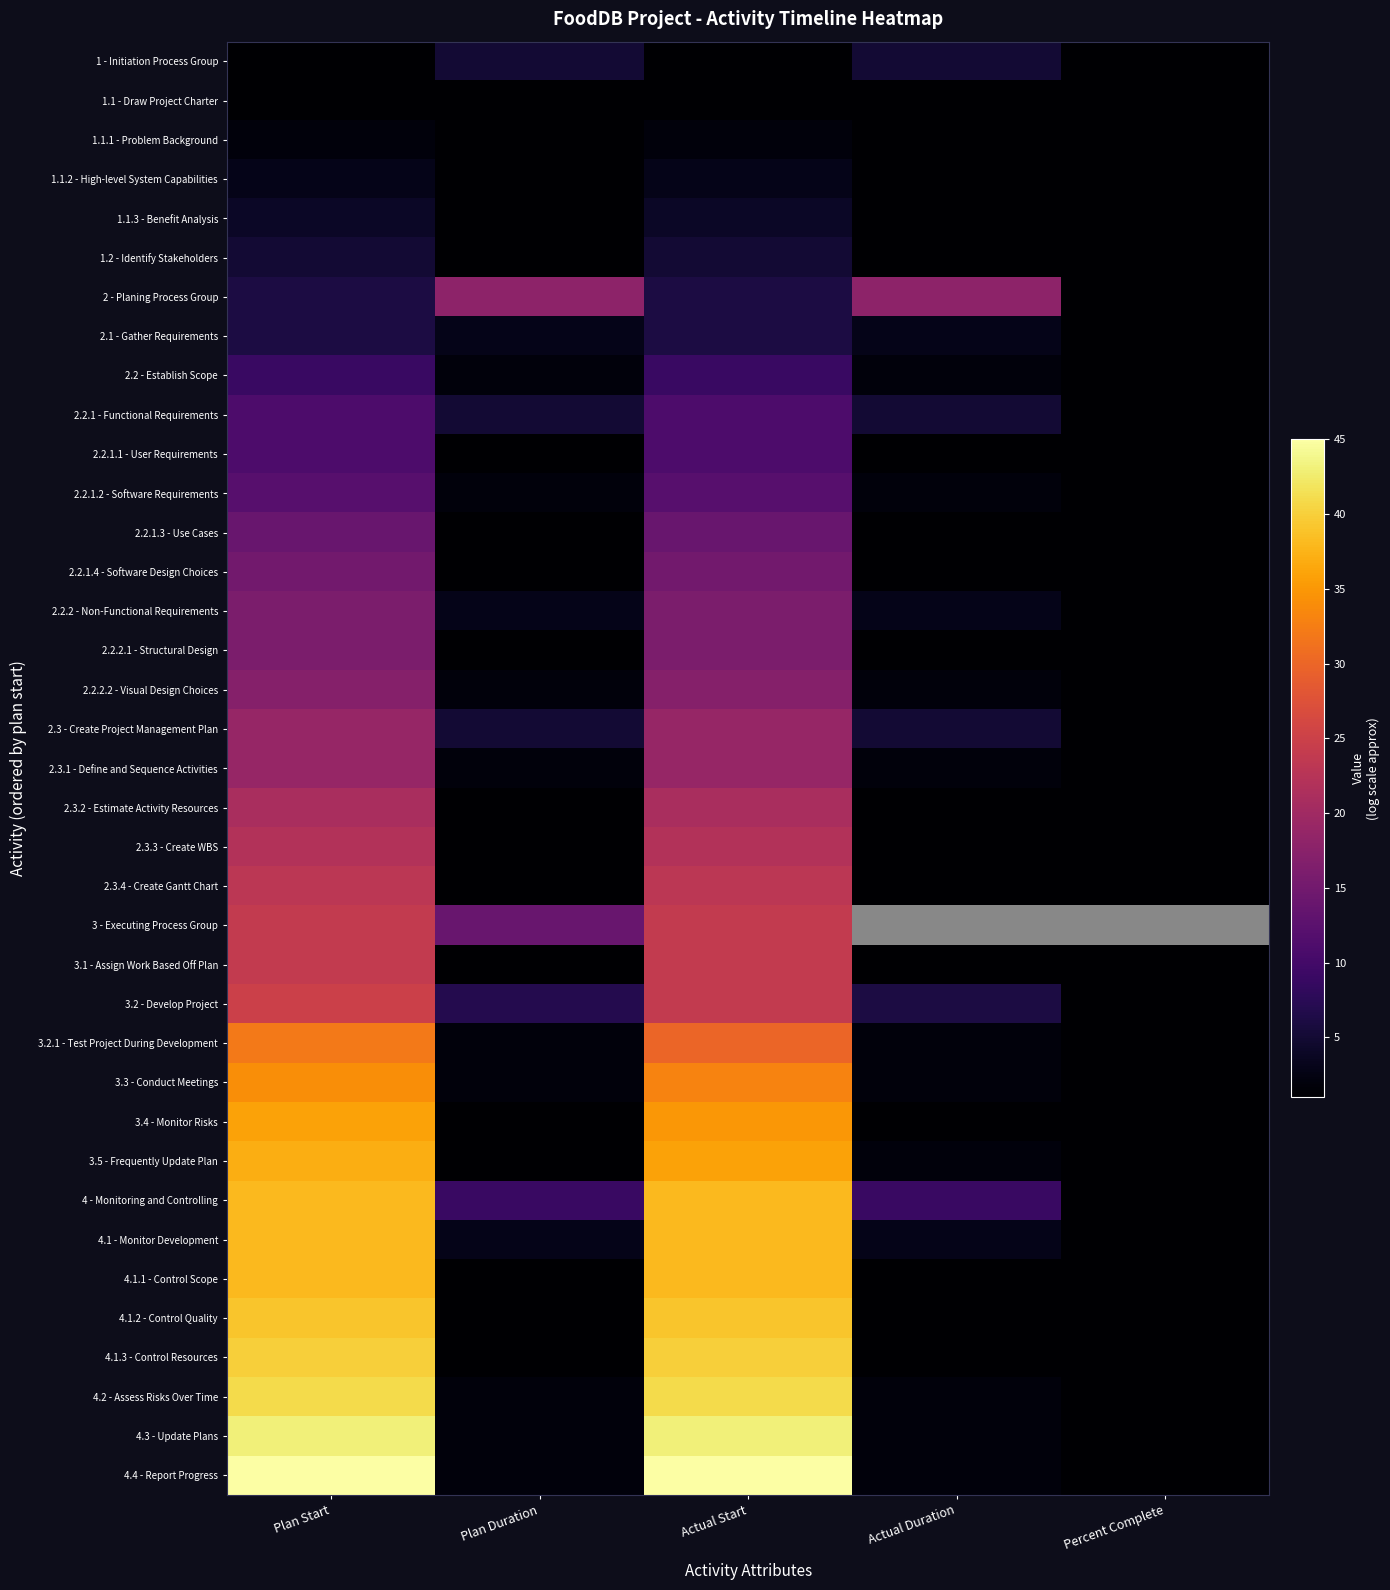

Which category has the highest value across all series?

Plan Start